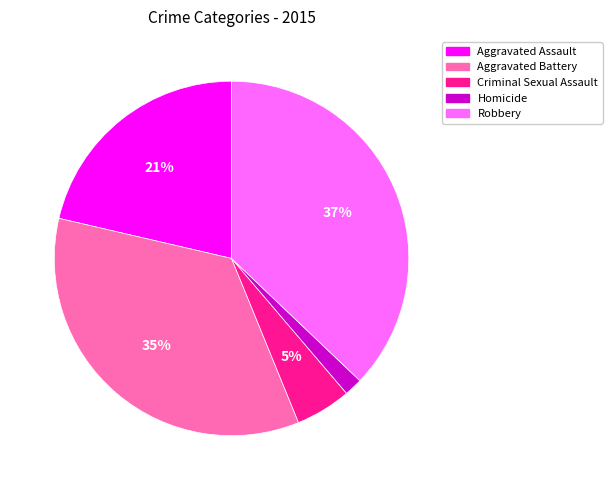

Is there a majority slice in this chart?

No